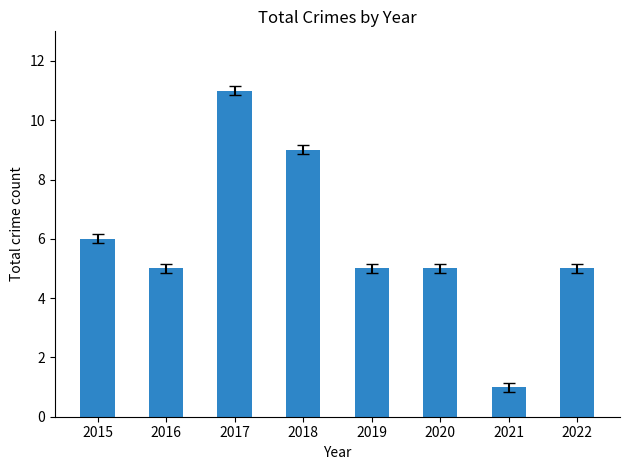

Approximately how many times larger is the value at 2020 compared to 2016?

1.0